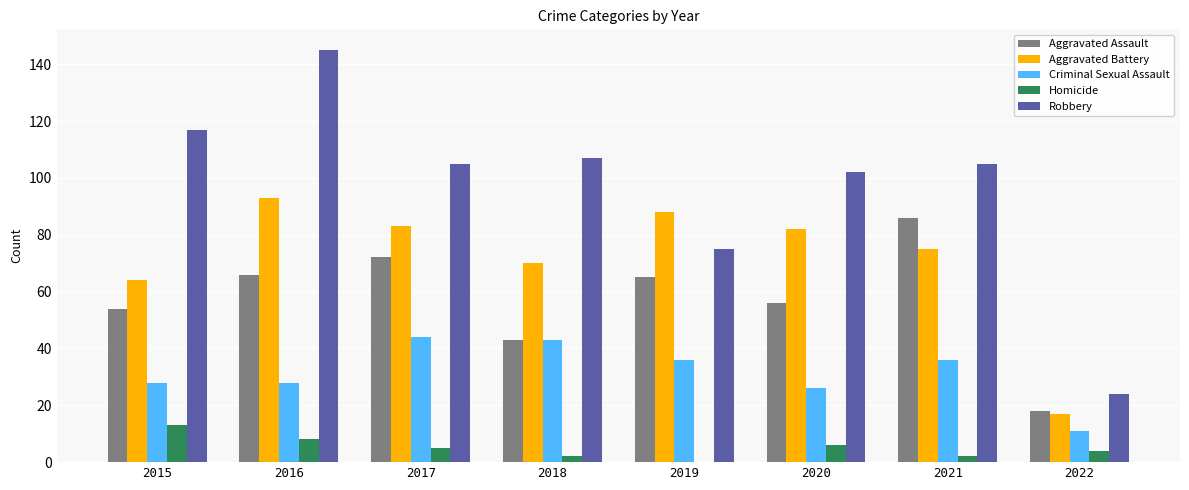

What is the total value across all series at 2015?

276